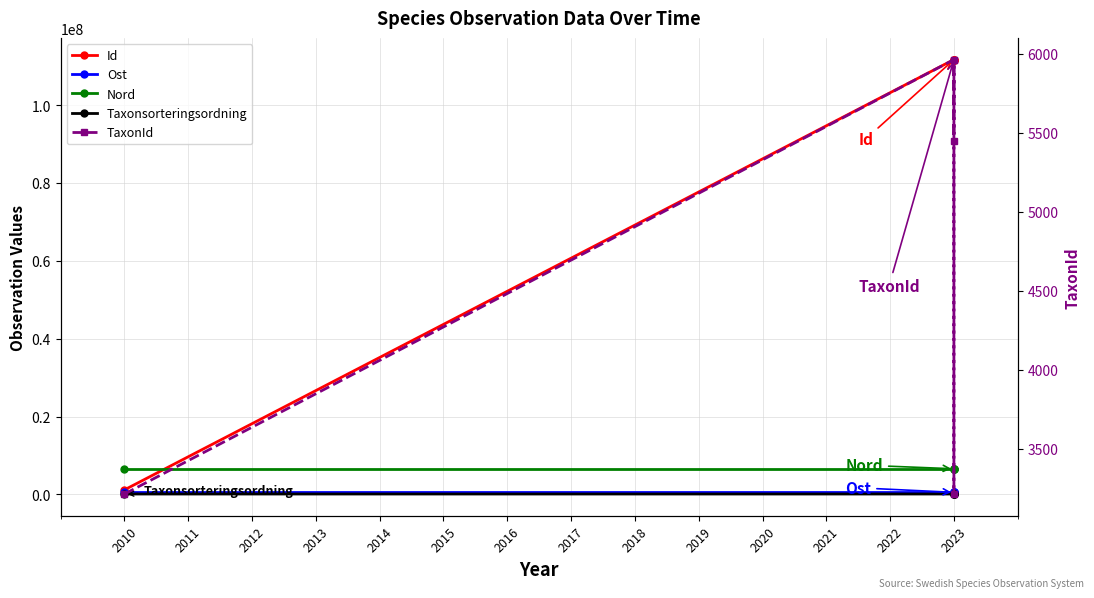

What is the highest value of the TaxonId series?

5964.0